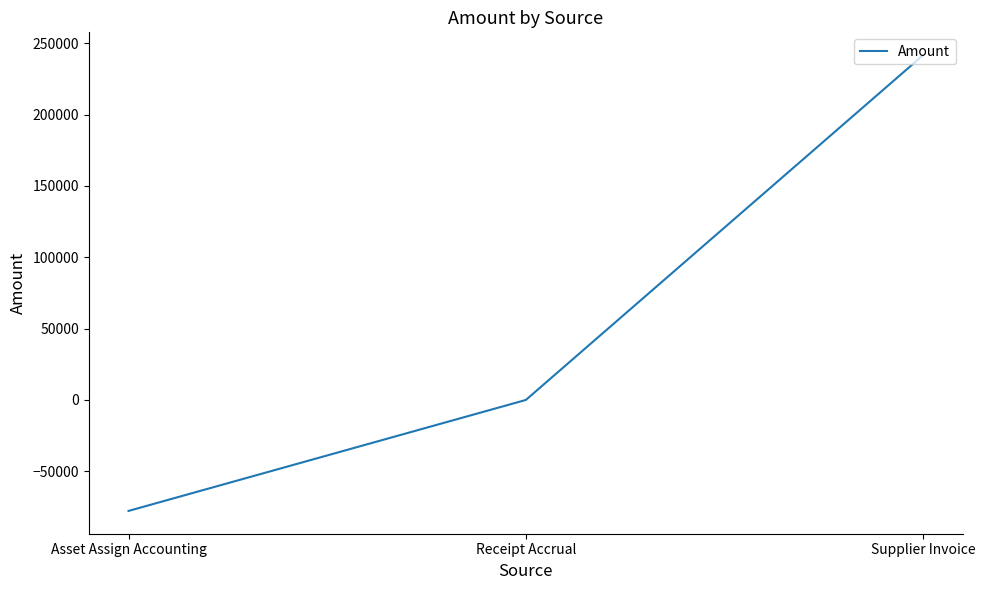

Does the chart have visible grid lines?

No